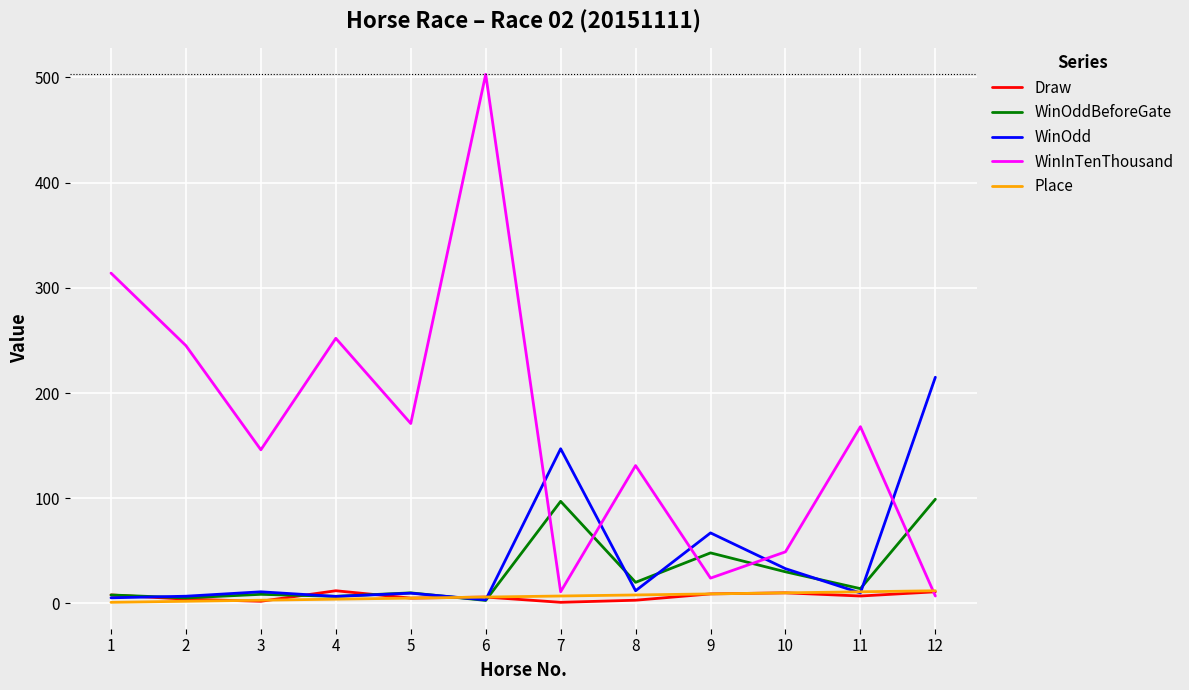

Is it true that WinOddBeforeGate equals 135.4 at 12?

False